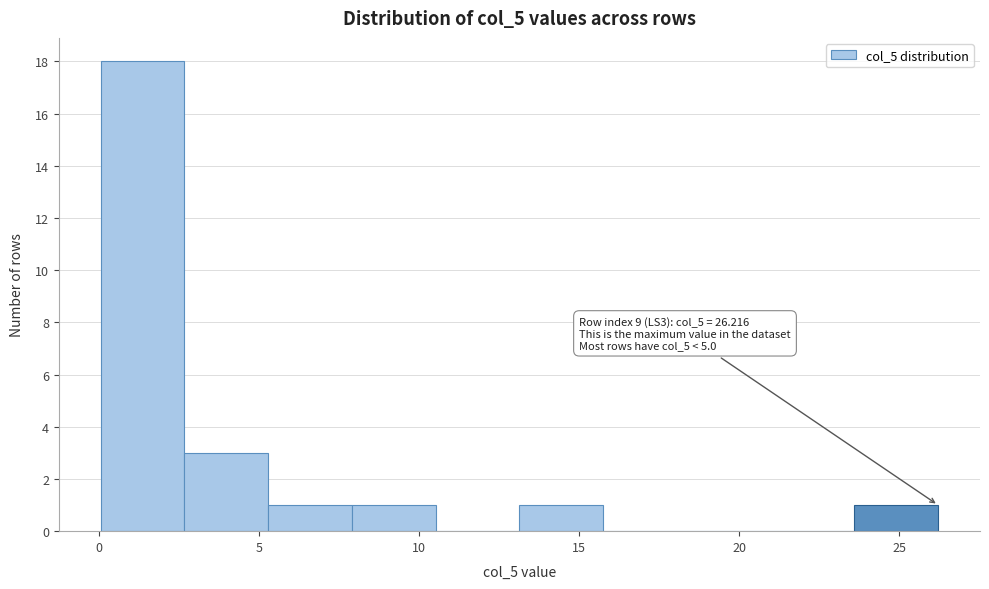

Over which range of the x-axis is the bar tallest?

0.0 to 2.5